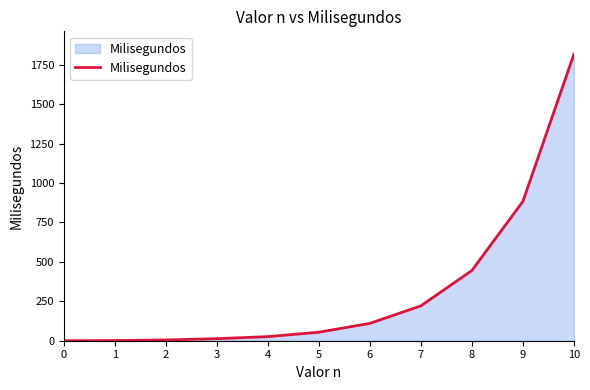

What is the greatest value displayed?

1816